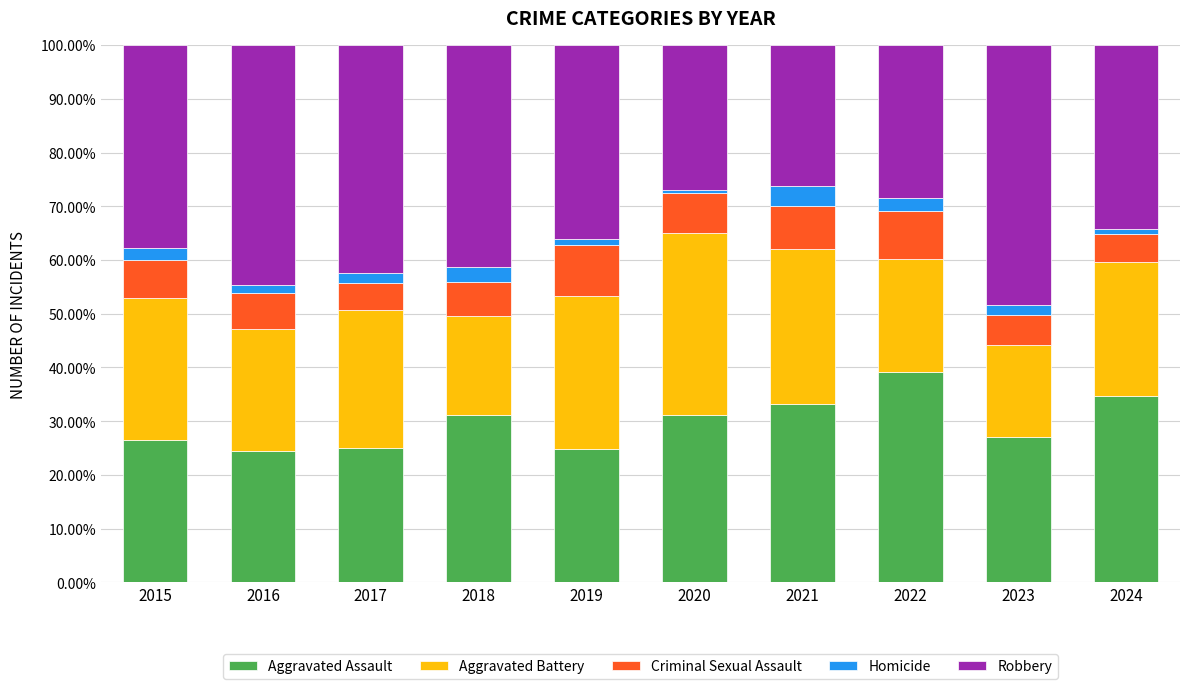

At which label does Aggravated Assault reach its peak?

2022